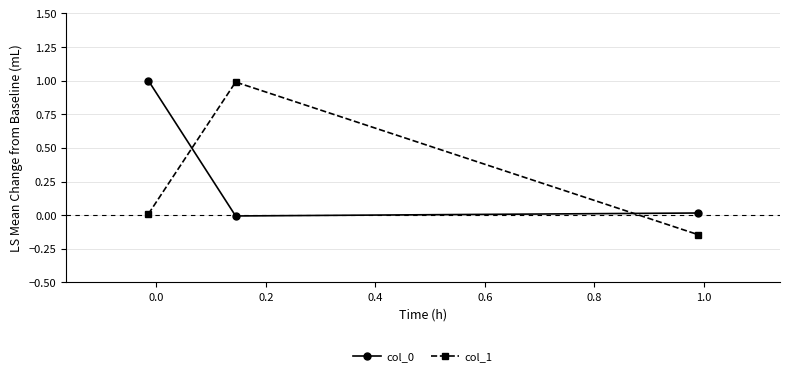

What is the greatest value displayed?

1.0